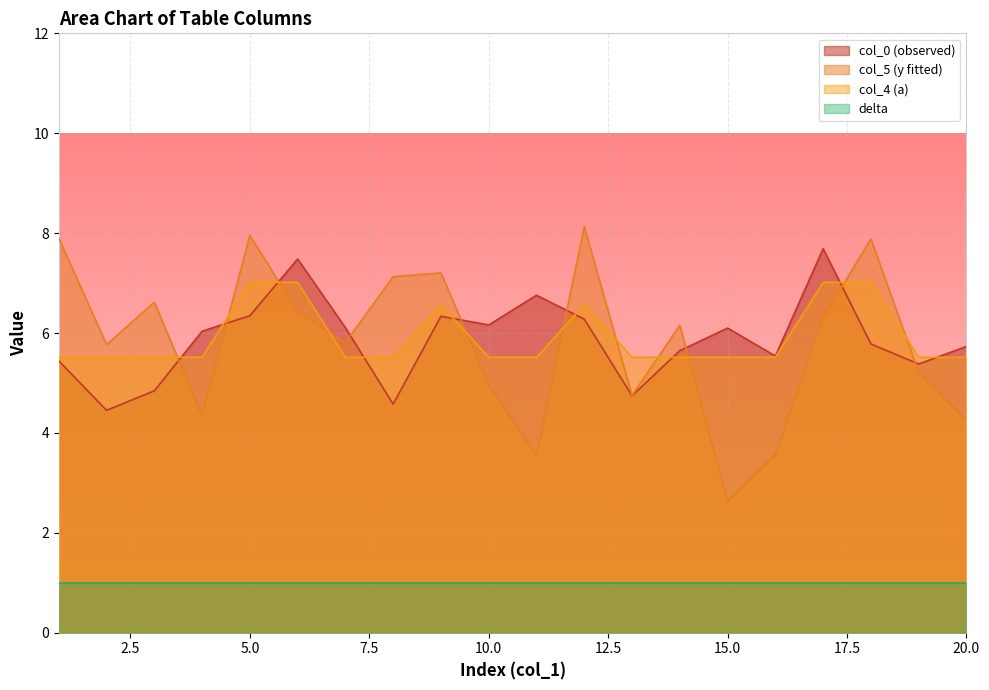

What is the value of the col_4 point at the 12th from the left?

6.6